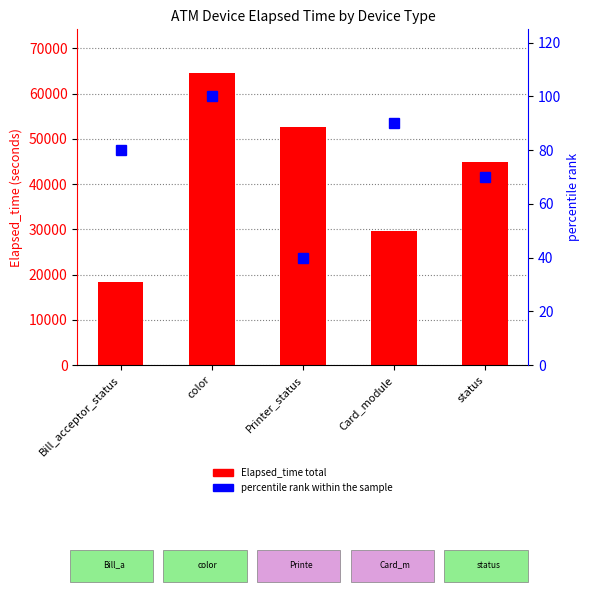

Which has a higher value, color or status?

color